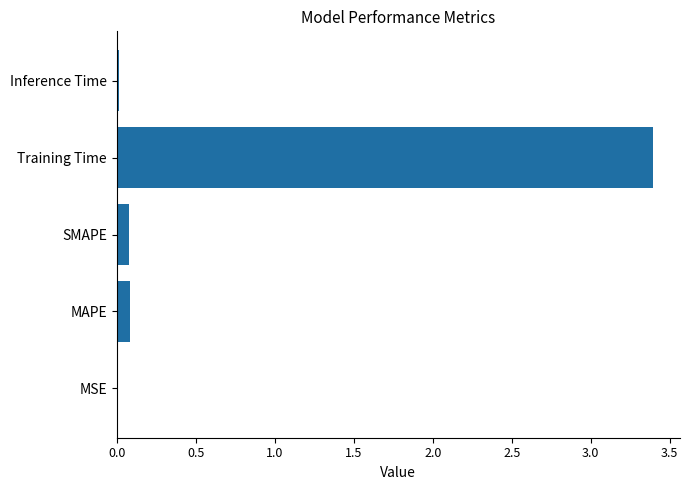

Which has a higher value, SMAPE or Training Time?

Training Time